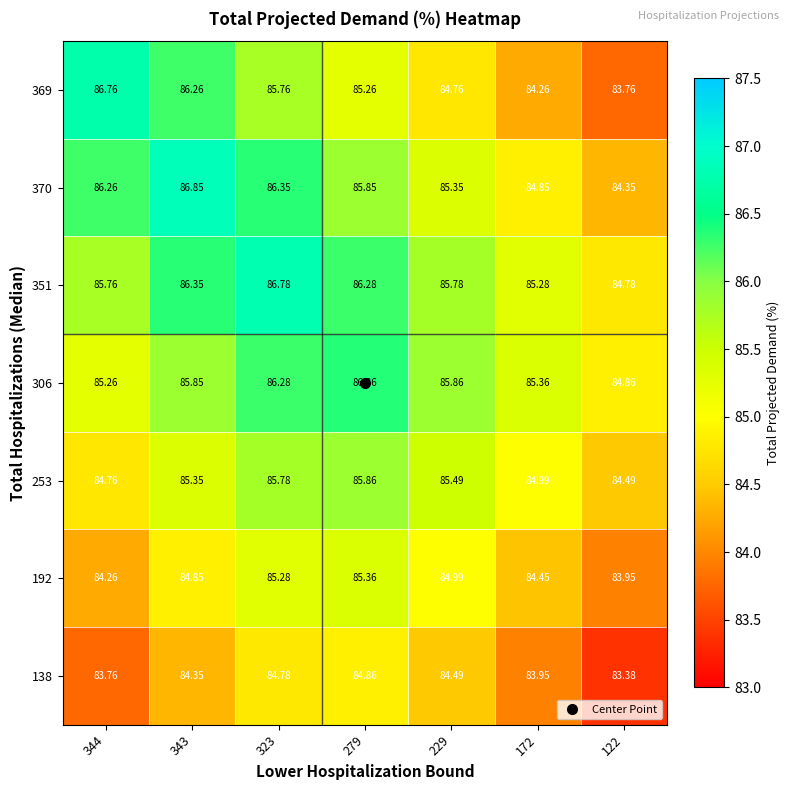

How many data points in 192 are above 84?

6